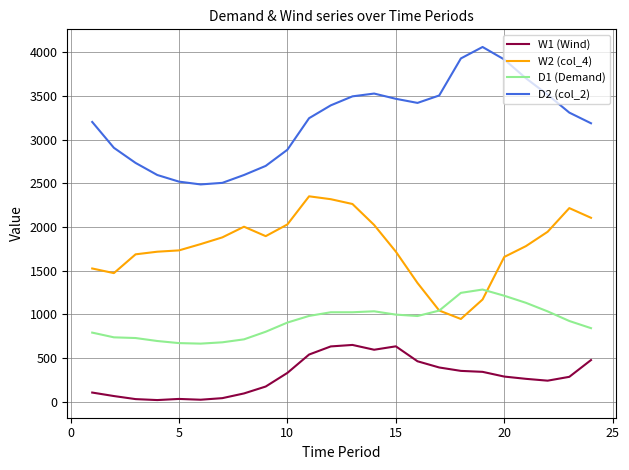

True or false: D1 (Demand) and D2 (col_2) cross at least once.

False